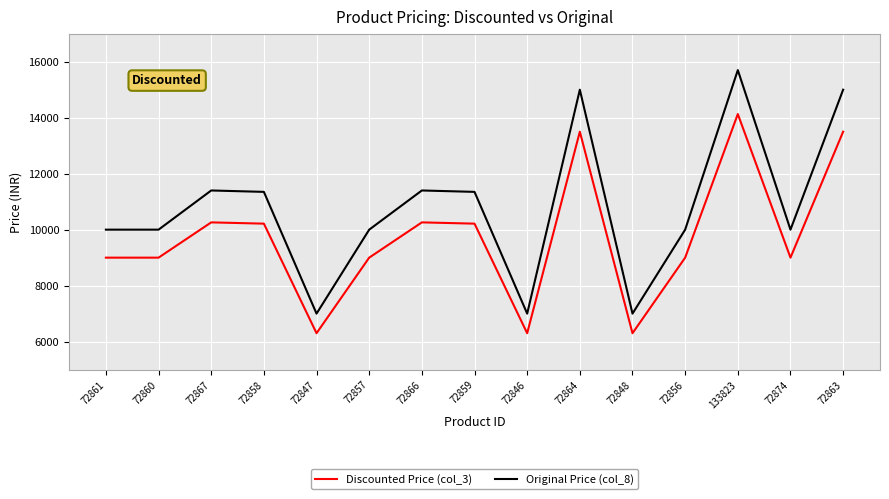

True or false: Original Price (col_8) and Discounted Price (col_3) cross at least once.

False